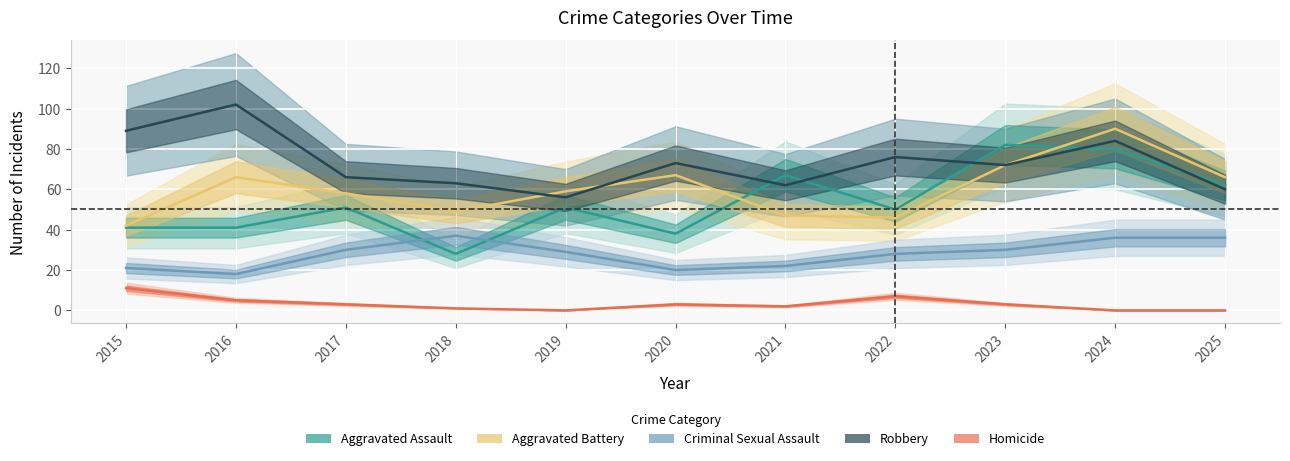

What is the value of the Homicide point at the 7th from the left?

2